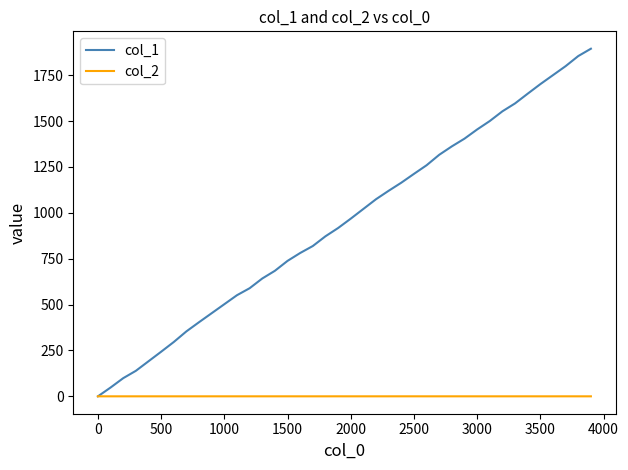

In col_2, how many points are higher than both neighbors (excluding endpoints)?

12